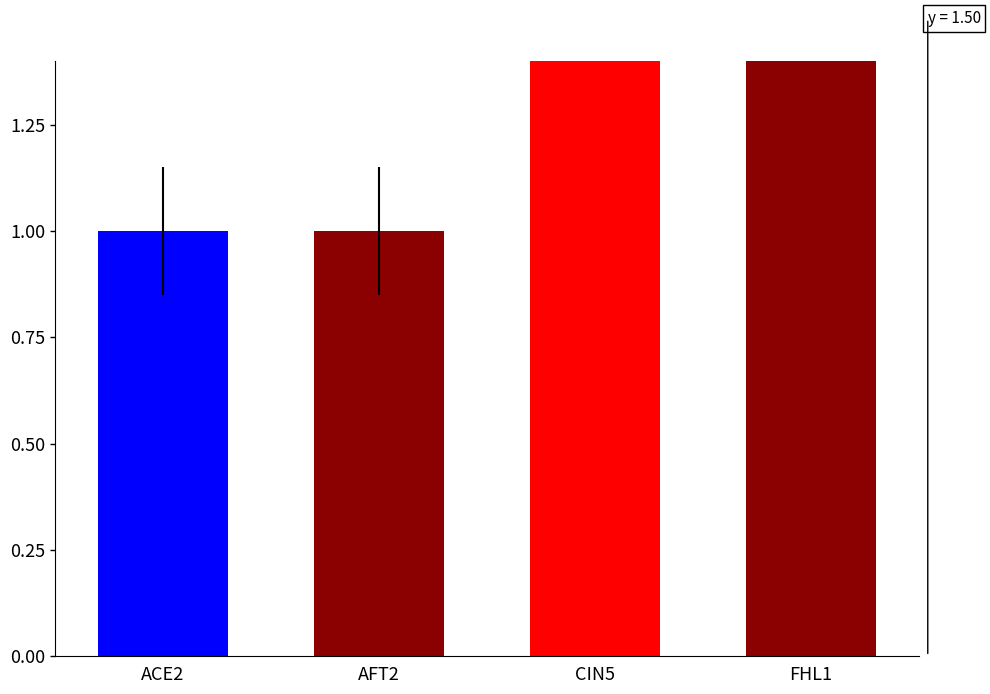

How many values are between 1 and 2?

4